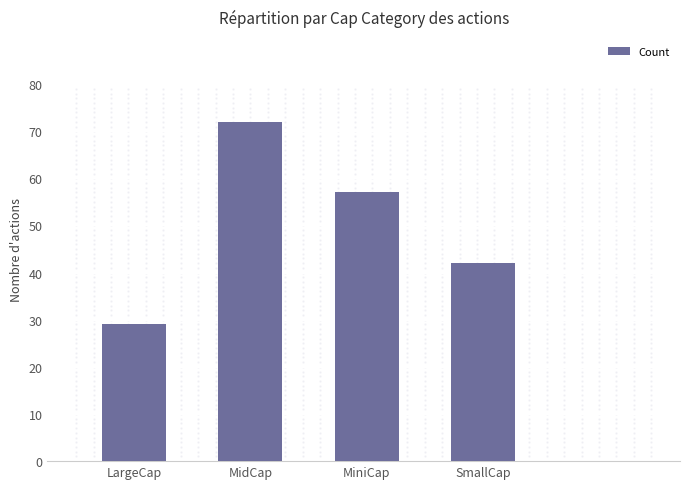

Where does the data first go above 57?

MidCap